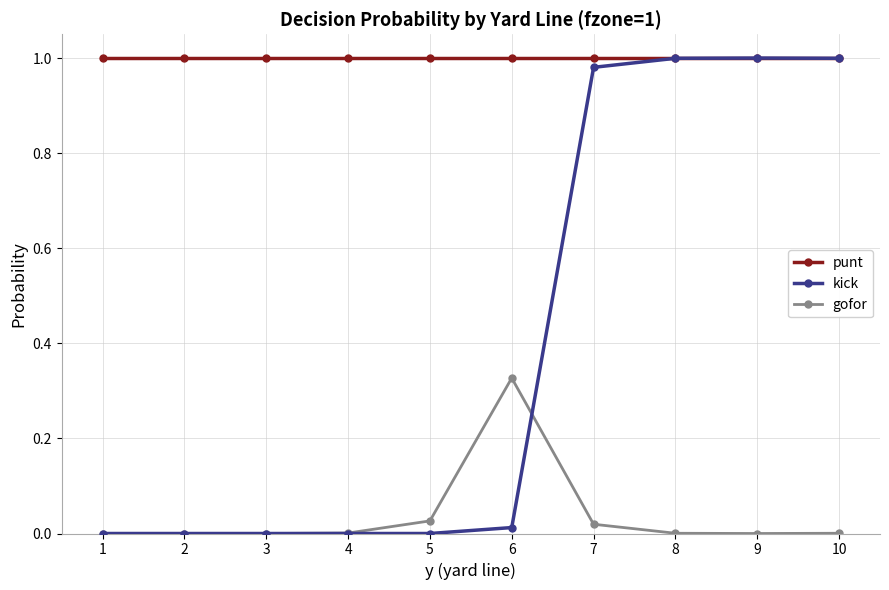

The punt series shows 1.3 at 7. True or false?

False